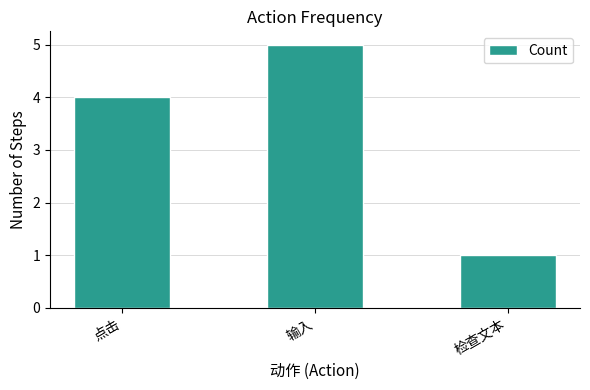

The value at 检查文本 is 0. True or false?

False